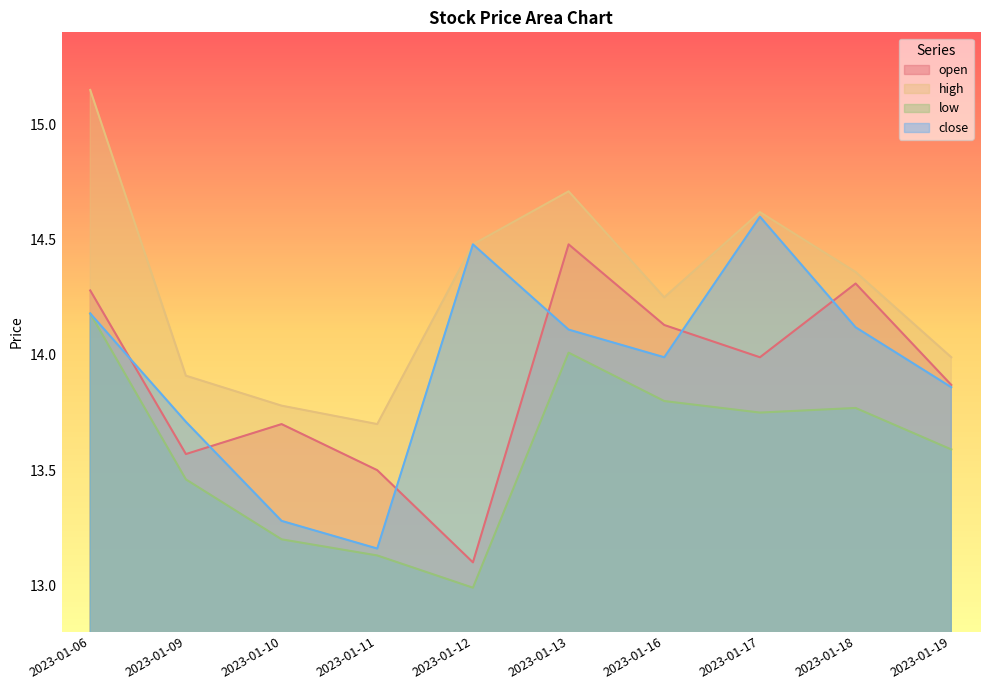

What is the difference between the highest and lowest values at 2023-01-10?

0.6